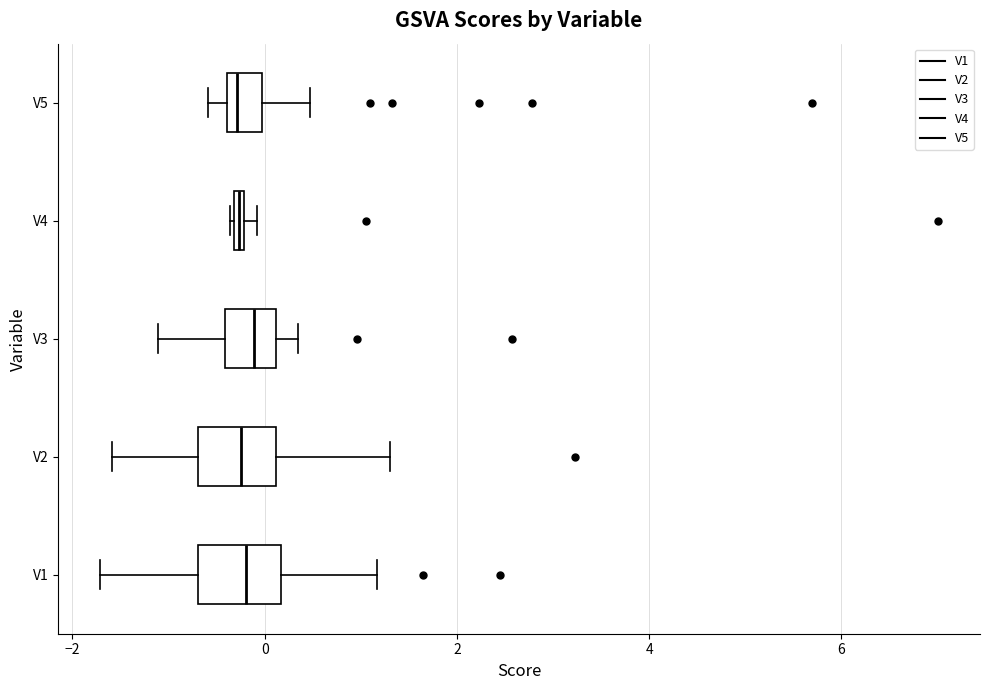

Where does the right whisker of the box for V2 end on the x-axis? The values are not printed on the chart, so give them approximately, as read against the axis.

1.4